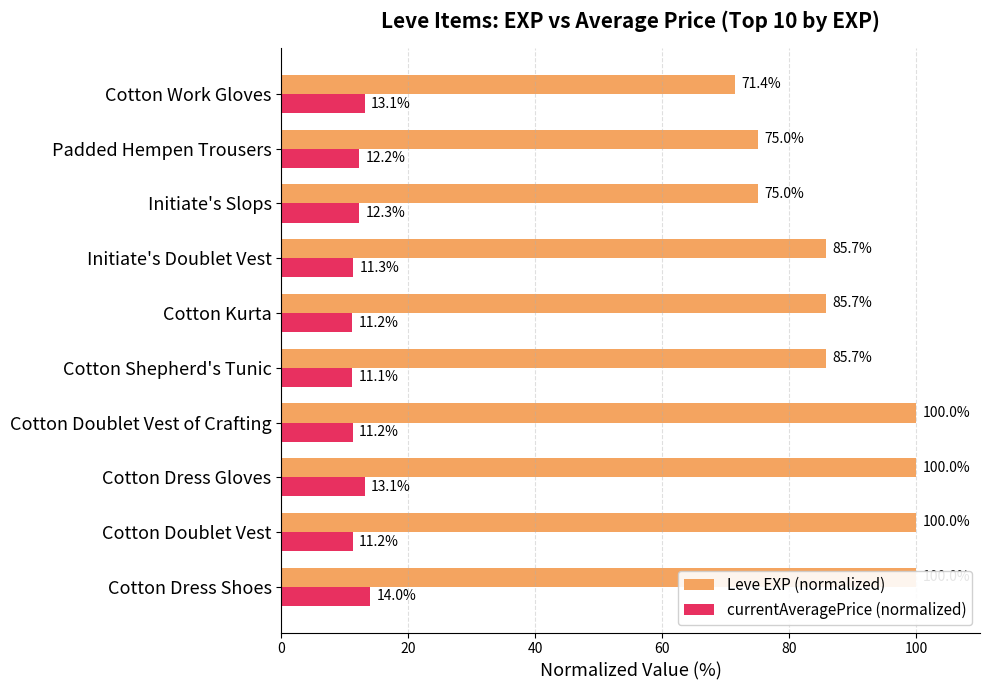

How many data points in Leve EXP (normalized) are above 85?

7